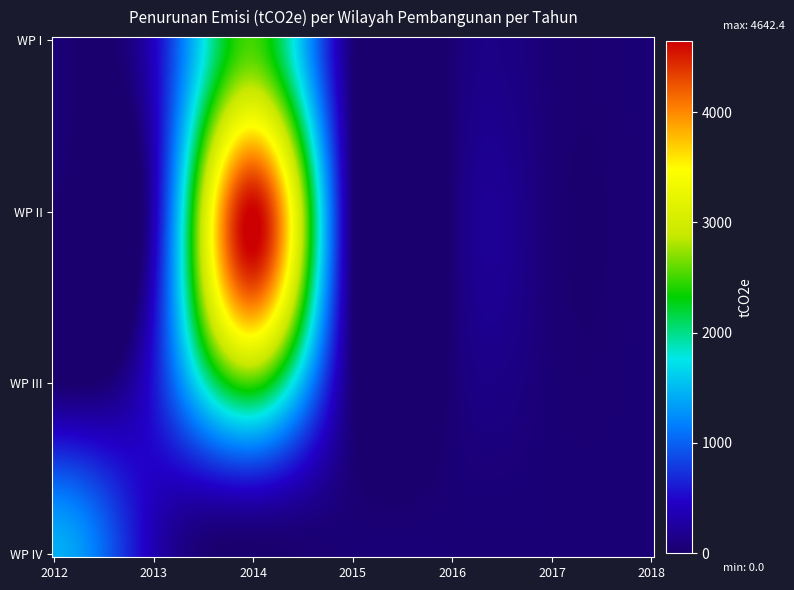

Reading left to right, list all the values displayed in this chart.

2012: 44.9	0.0	0.0	1428.4
2013: 428.5	357.1	571.4	357.1
2014: 2499.7	4642.4	2499.7	0.0
2015: 44.9	44.9	44.9	44.9
2016: 44.9	44.9	44.9	44.9
2017: 44.9	44.9	44.9	44.9
2018: 44.9	44.9	44.9	44.9